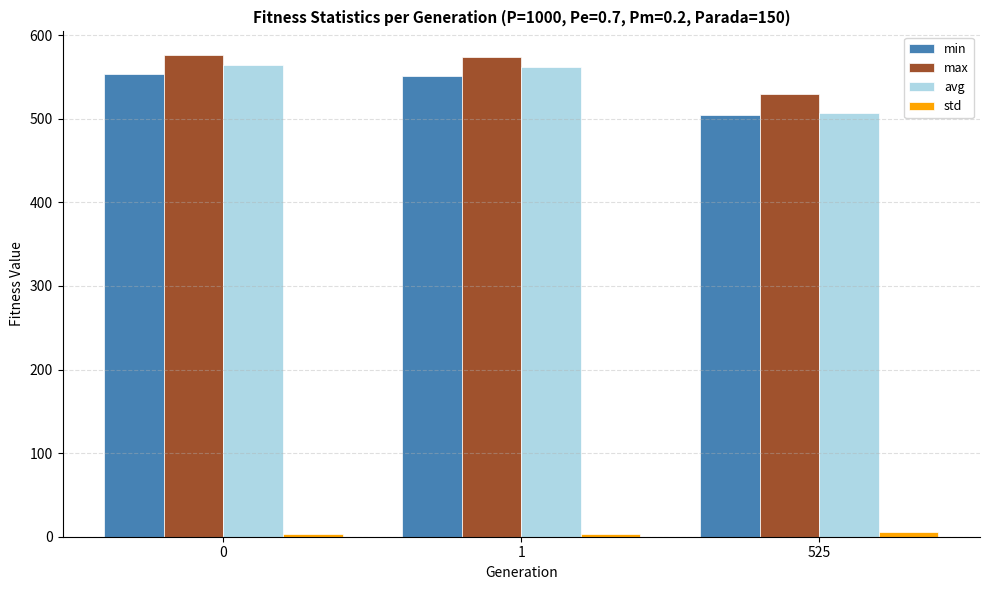

Which series changed the most between 1 and 525?

avg